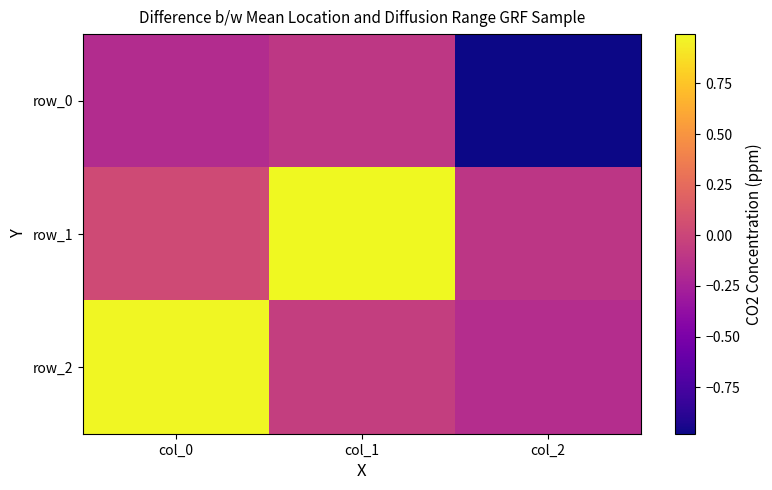

Which series has the widest spread of values?

row_2